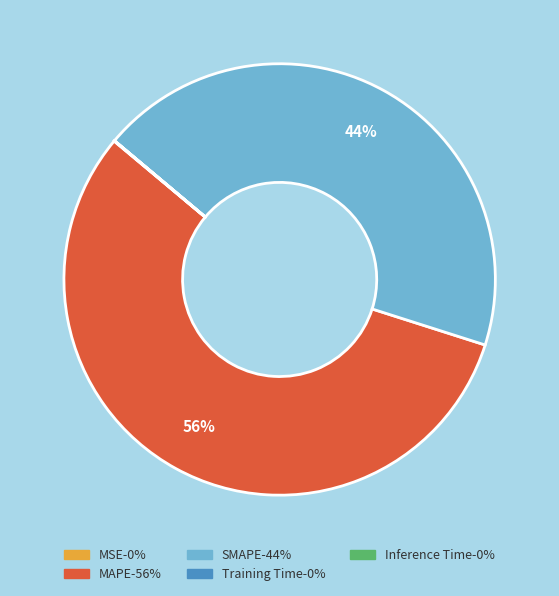

Do MAPE-56% and SMAPE-44% together represent more than half of the pie?

Yes